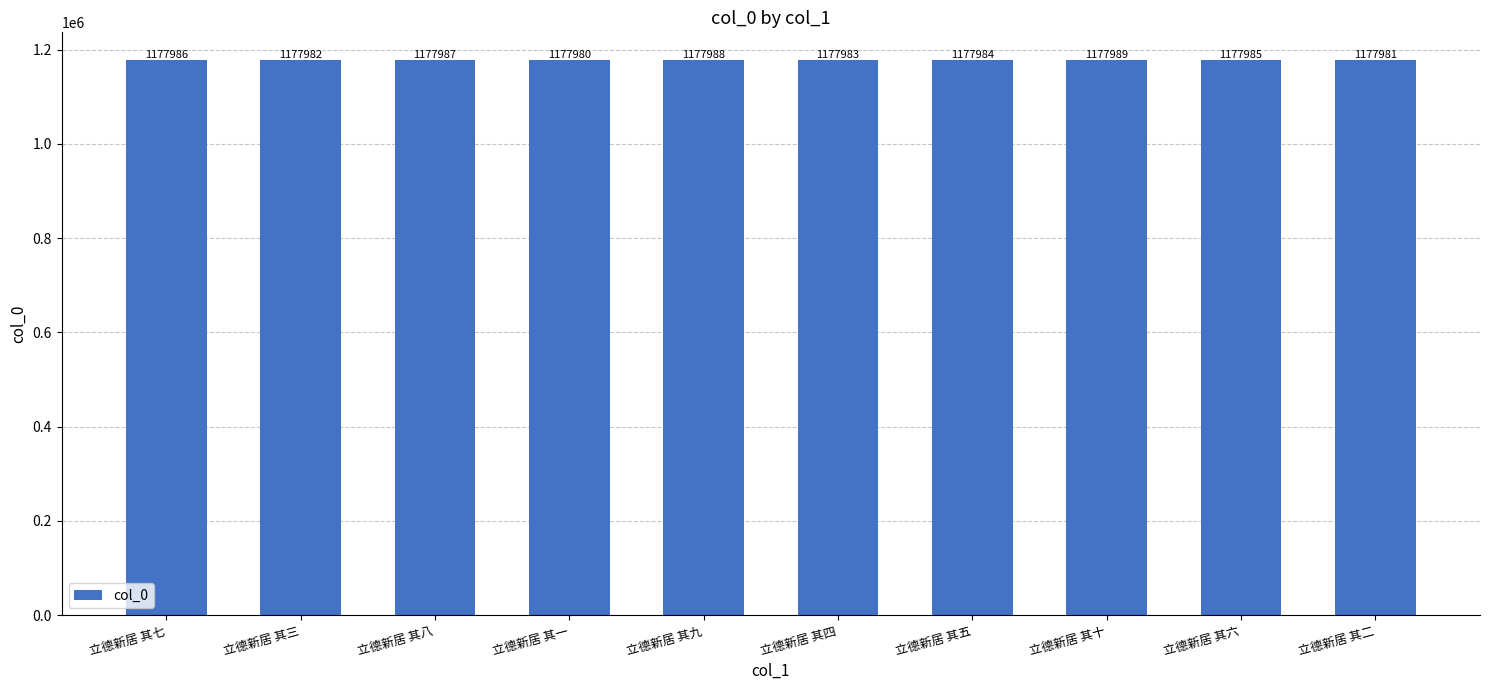

What is the difference between the values at 立德新居 其四 and 立德新居 其九?

5